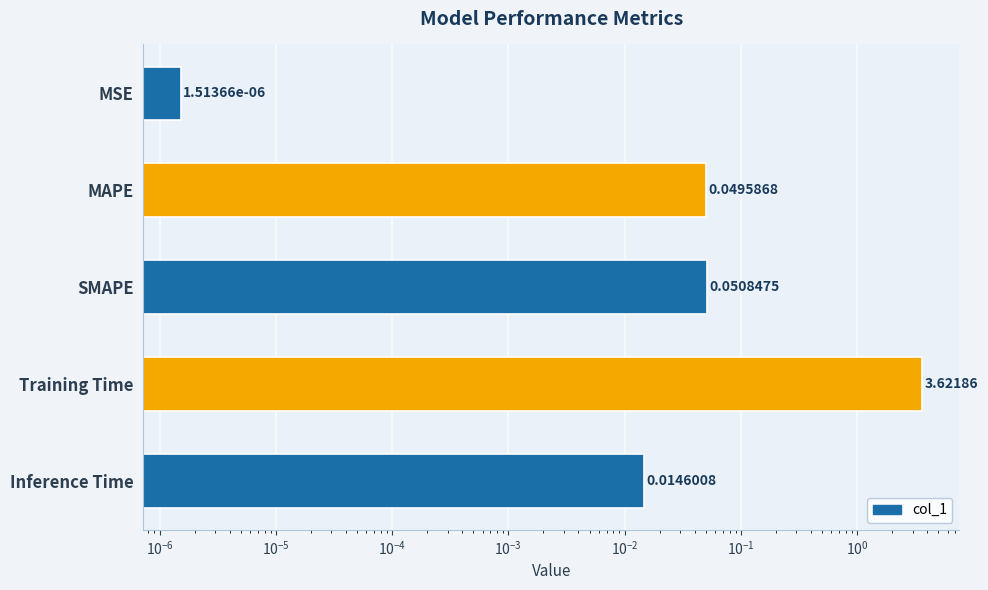

Count the number of categories in the chart.

5